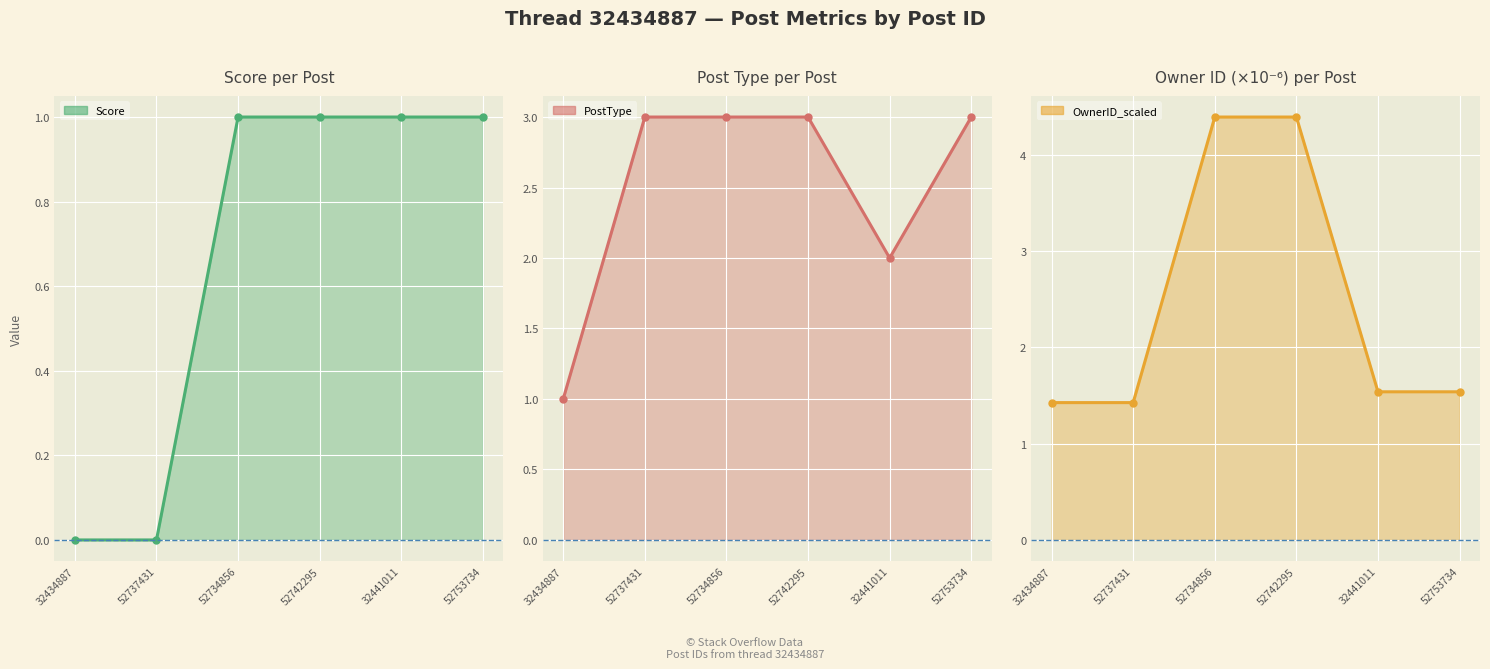

How many distinct data groups are displayed?

3